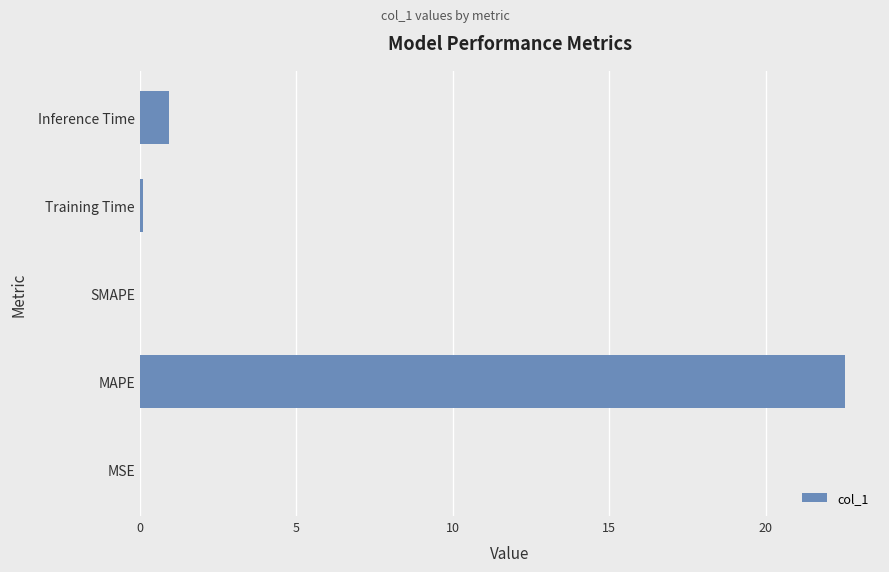

Is it true that the value at Inference Time is 0.9?

True